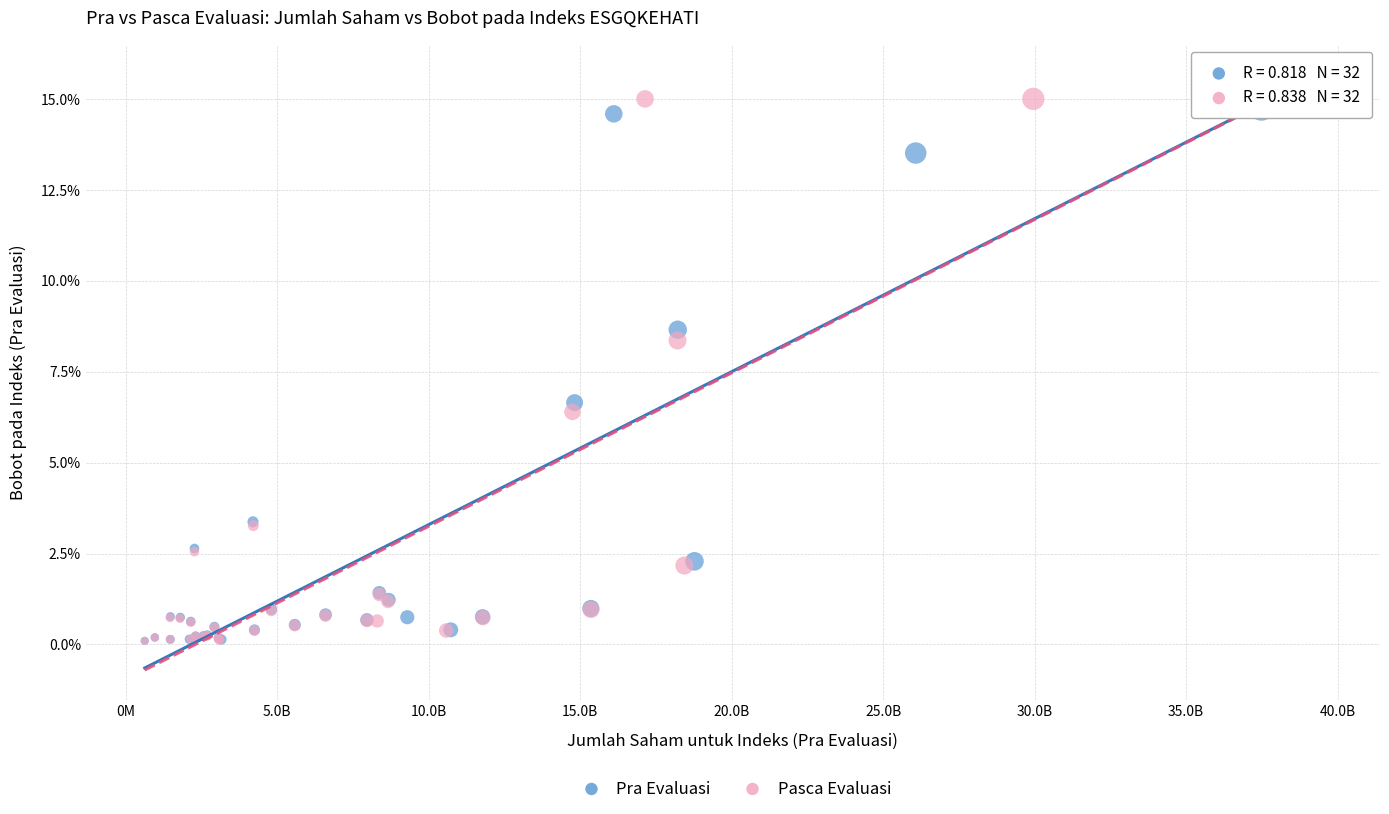

What are all the series names shown in the legend?

Pra Evaluasi, Pasca Evaluasi